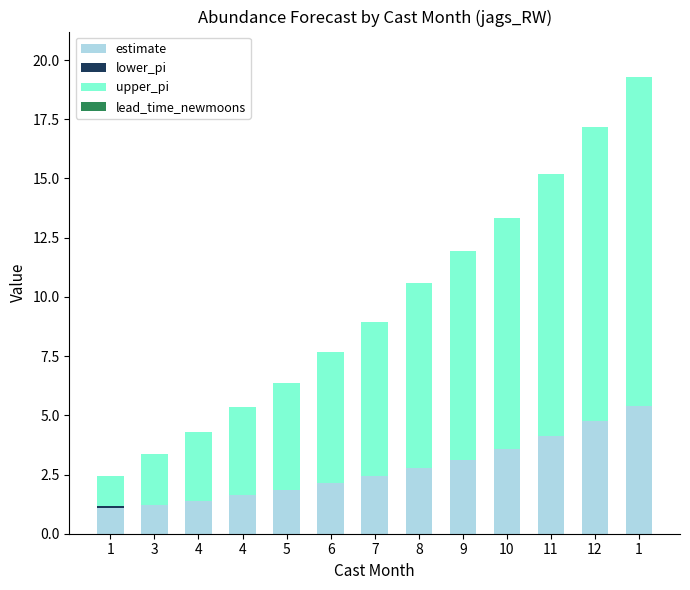

How many series are shown in this chart?

3